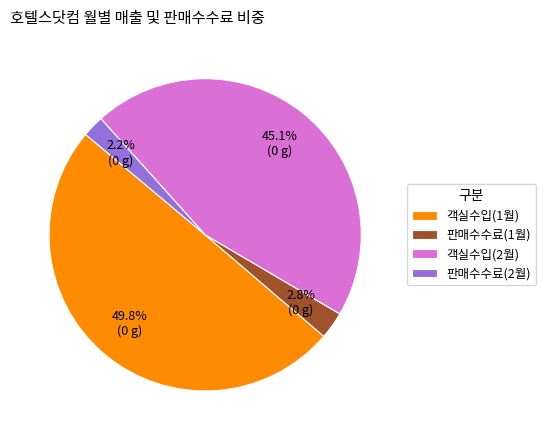

Rank the categories by value from lowest to highest.

판매수수료(2월), 판매수수료(1월), 객실수입(2월), 객실수입(1월)